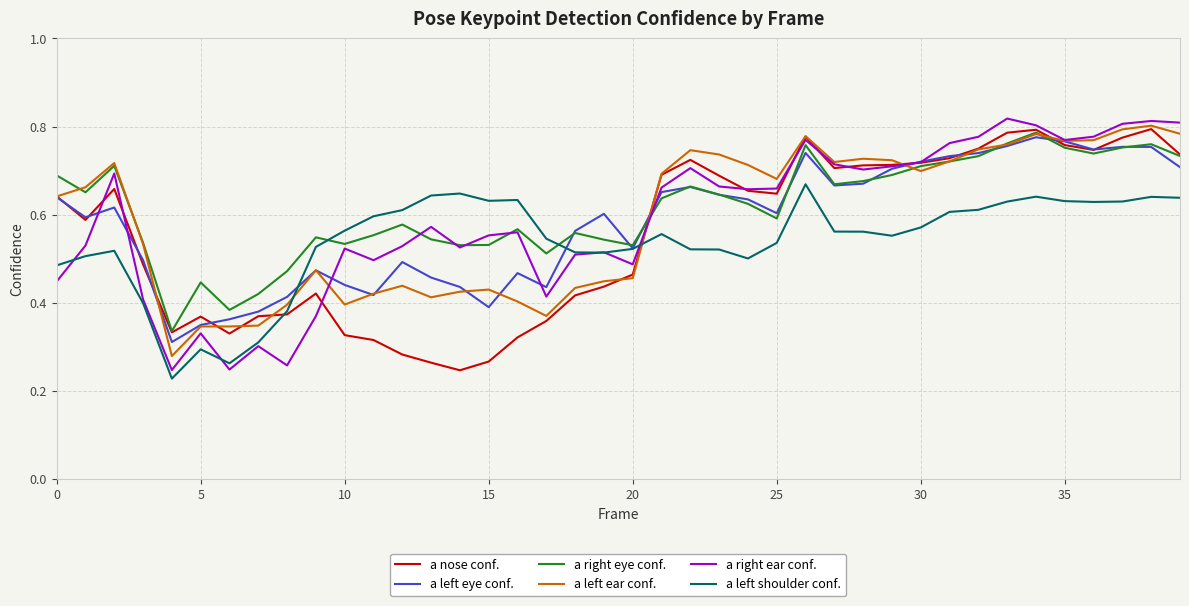

Does the chart display data point markers on the line(s)?

No